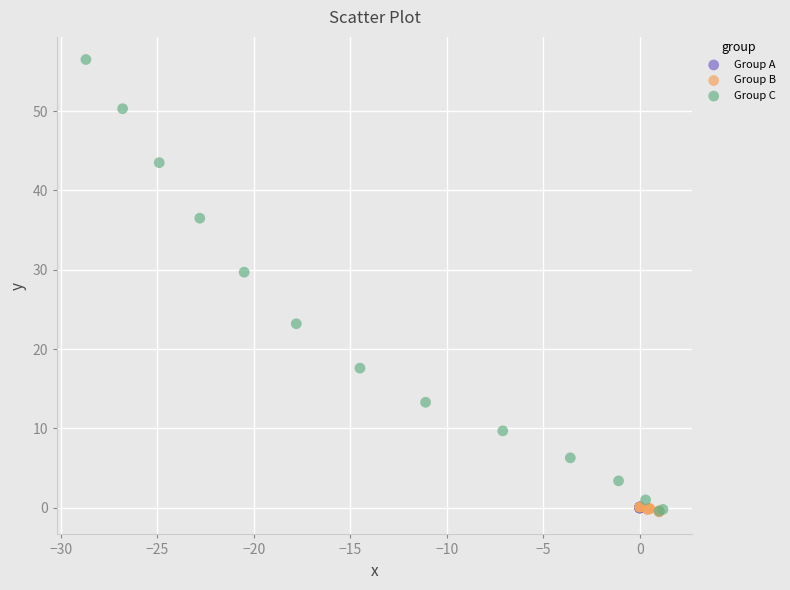

Which series has the widest spread of Y values?

Group C